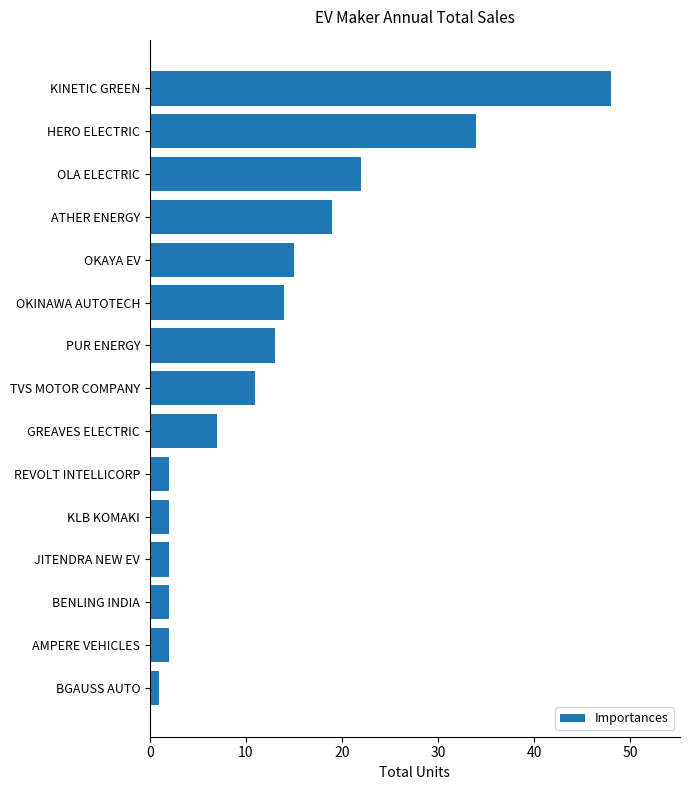

The chart shows a value of 2 at BENLING INDIA. True or false?

True